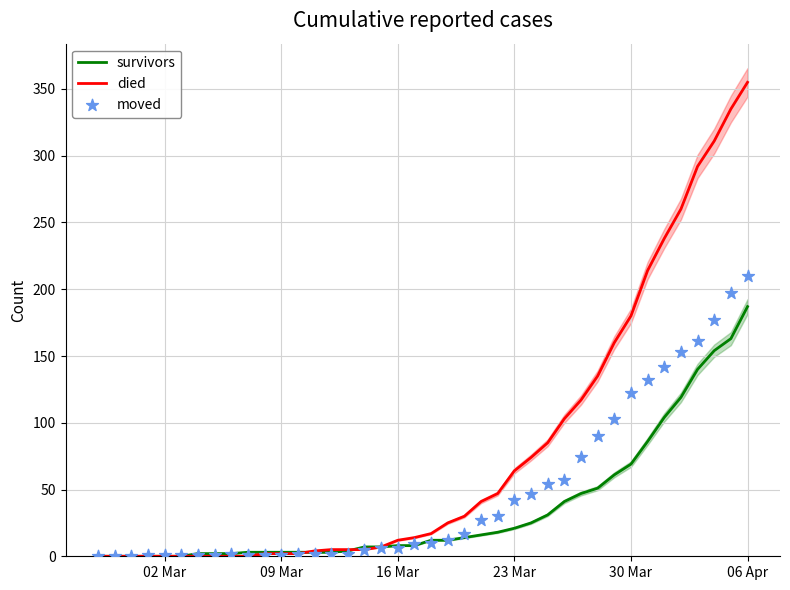

What are all the series names shown in the legend?

survivors, died, moved